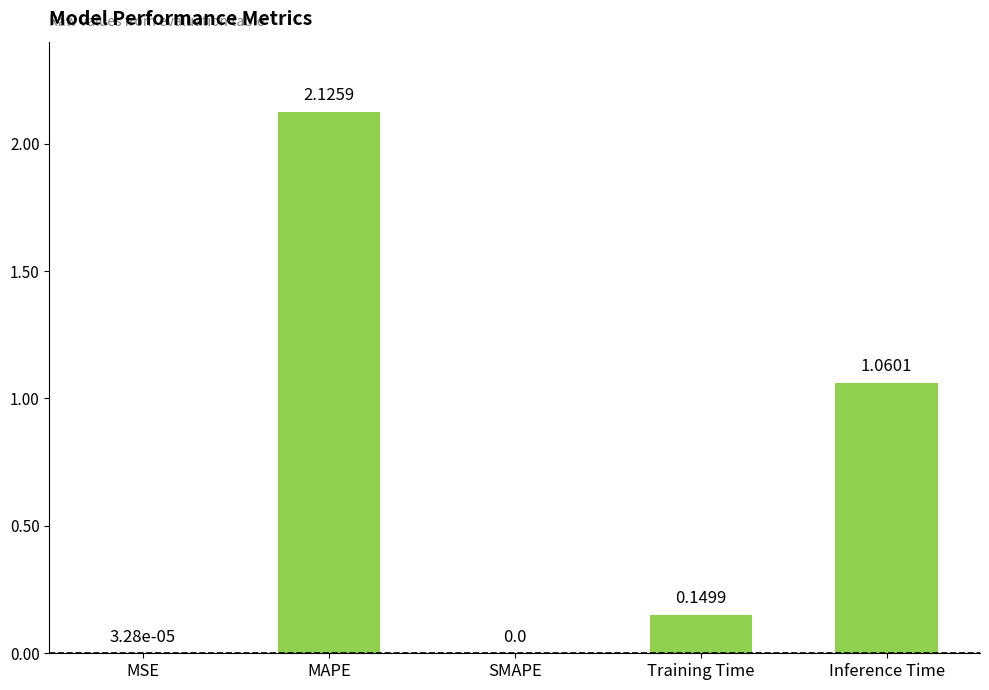

What is the sum of the values at Training Time and Inference Time?

1.2